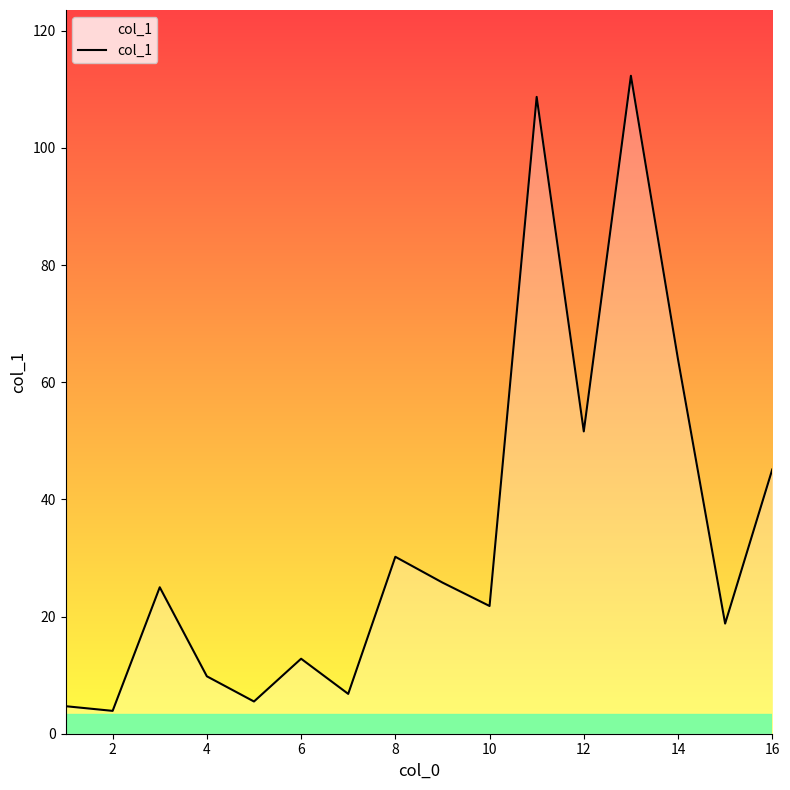

Count the number of data series in this chart.

1